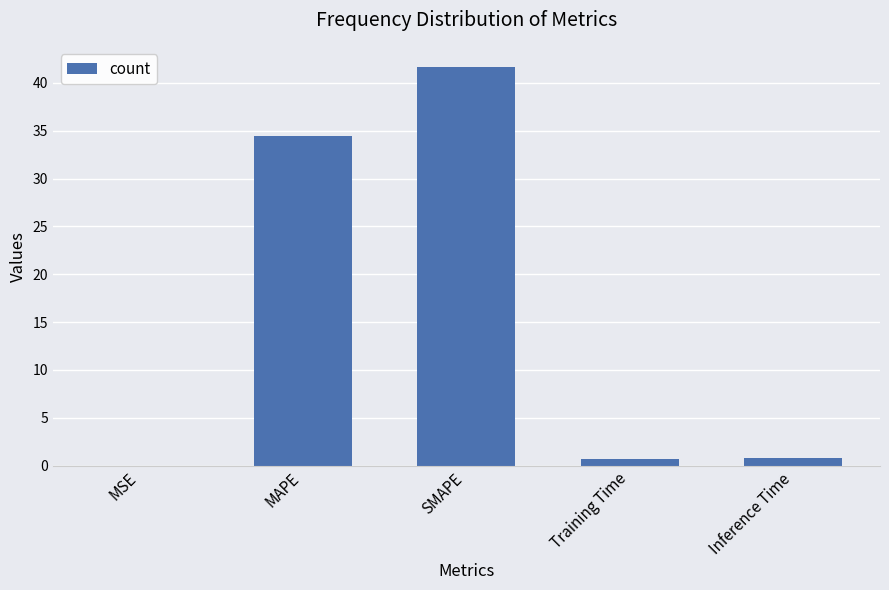

What is the greatest value displayed?

41.7